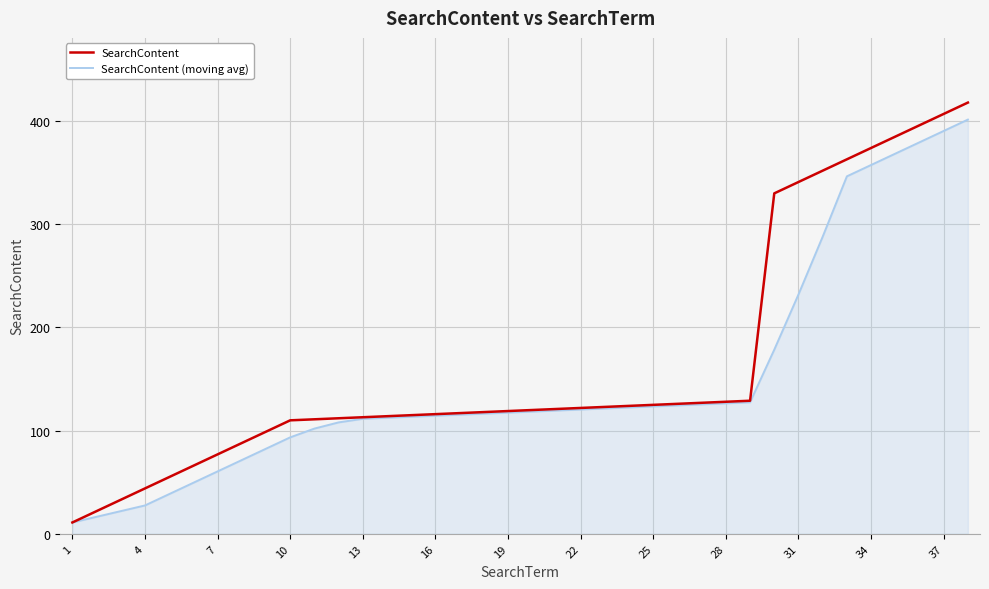

What are all the series names shown in the legend?

SearchContent, SearchContent (moving avg)